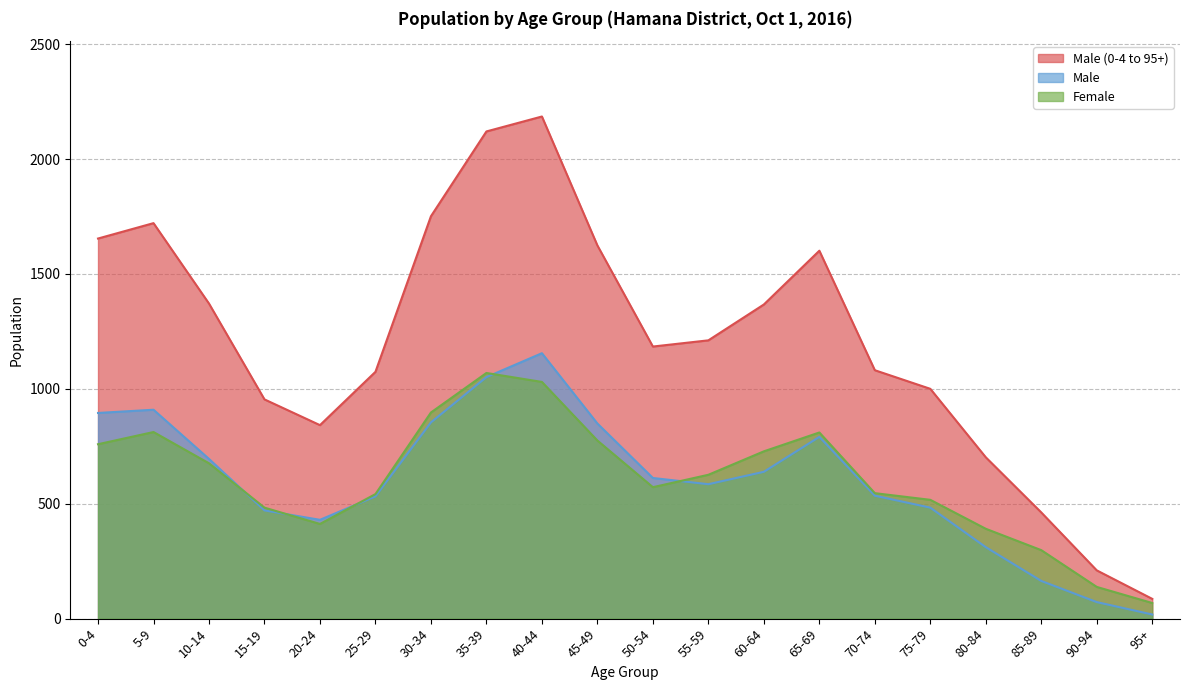

How many intersections are there between Female and Male?

5